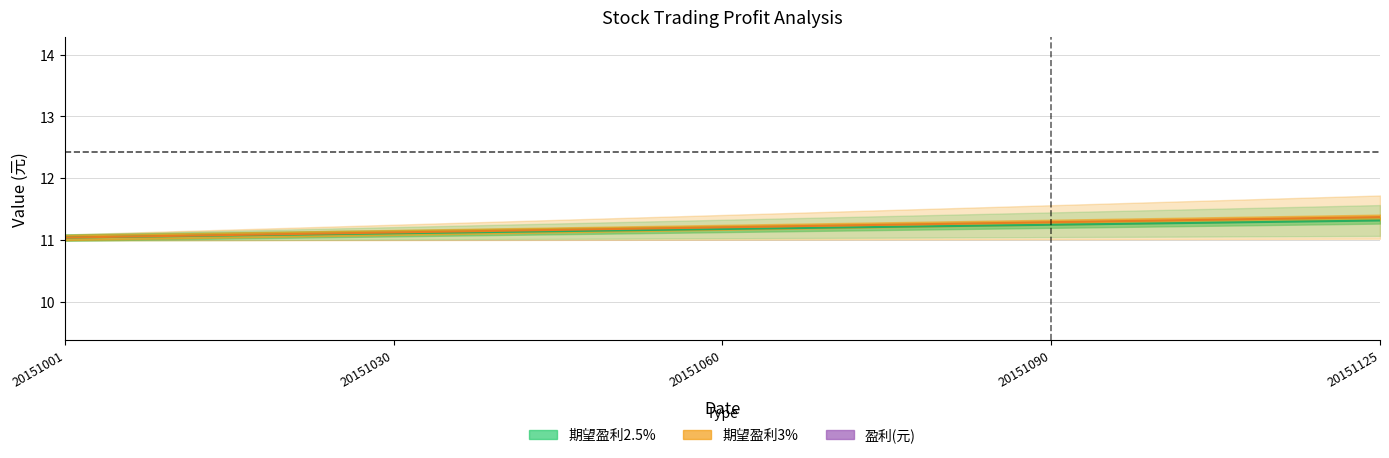

True or false: 期望盈利3% has a value of 2.5 at 11.

False